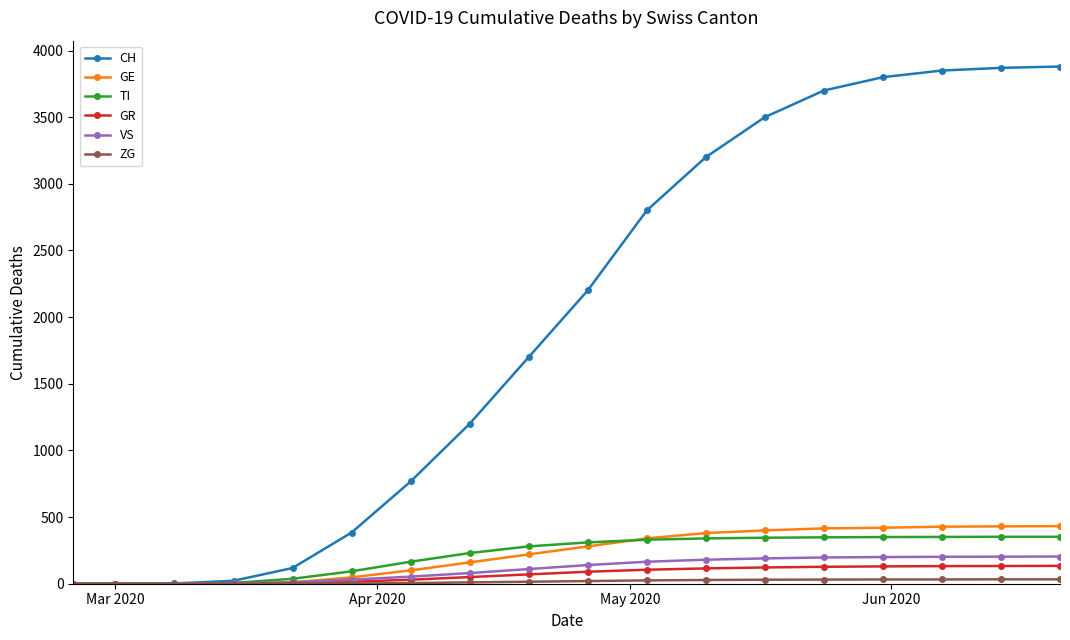

How many data points in GE are less than 280?

9